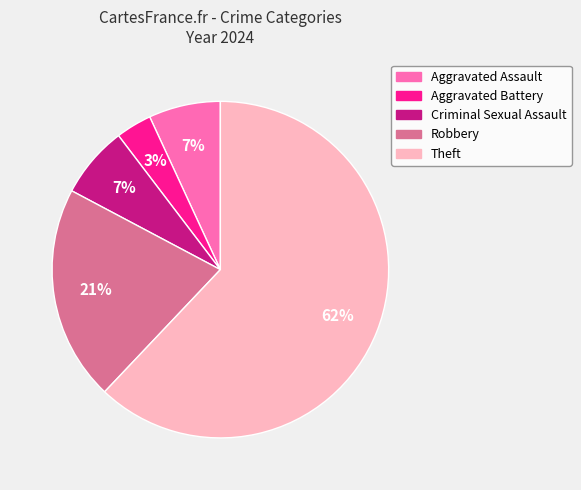

Is it true that Robbery is 21% of the pie?

True